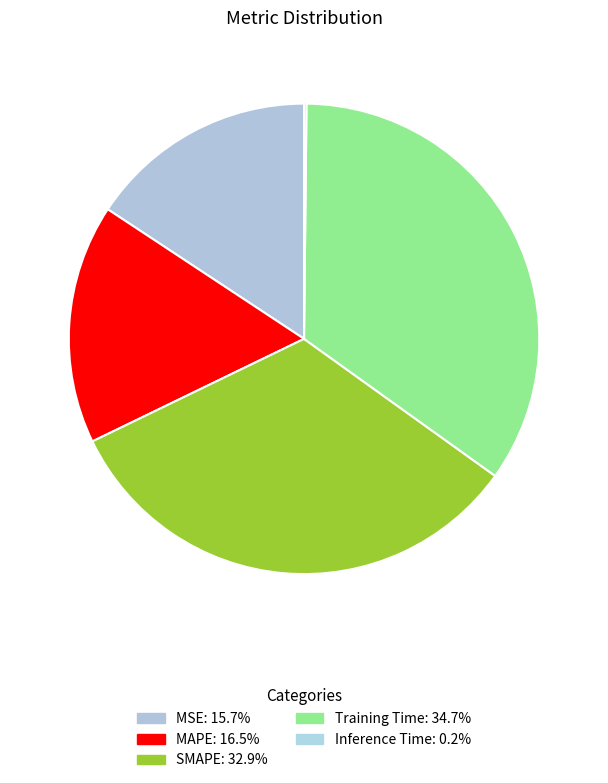

To the nearest percent, what is the average slice percentage?

20%